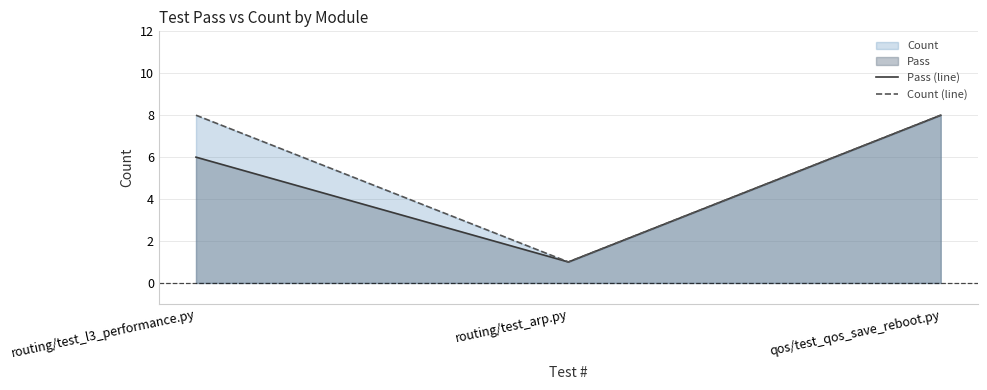

What is the difference between the Count (line) values at qos/test_qos_save_reboot.py and routing/test_arp.py?

7